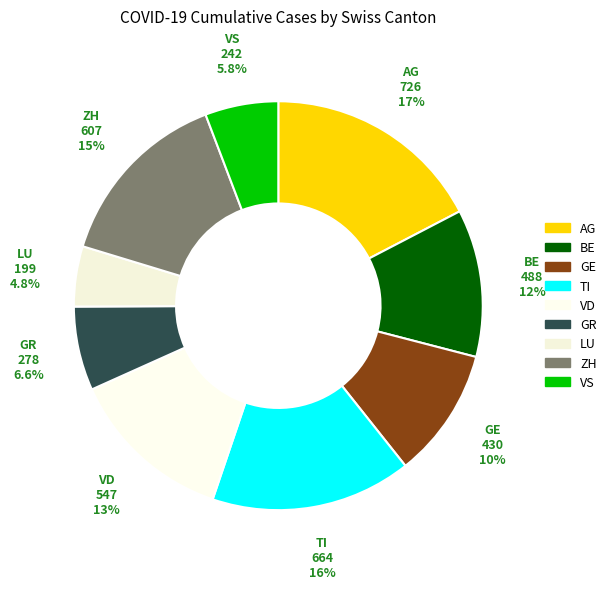

What is the change in value from LU to VS?

+43